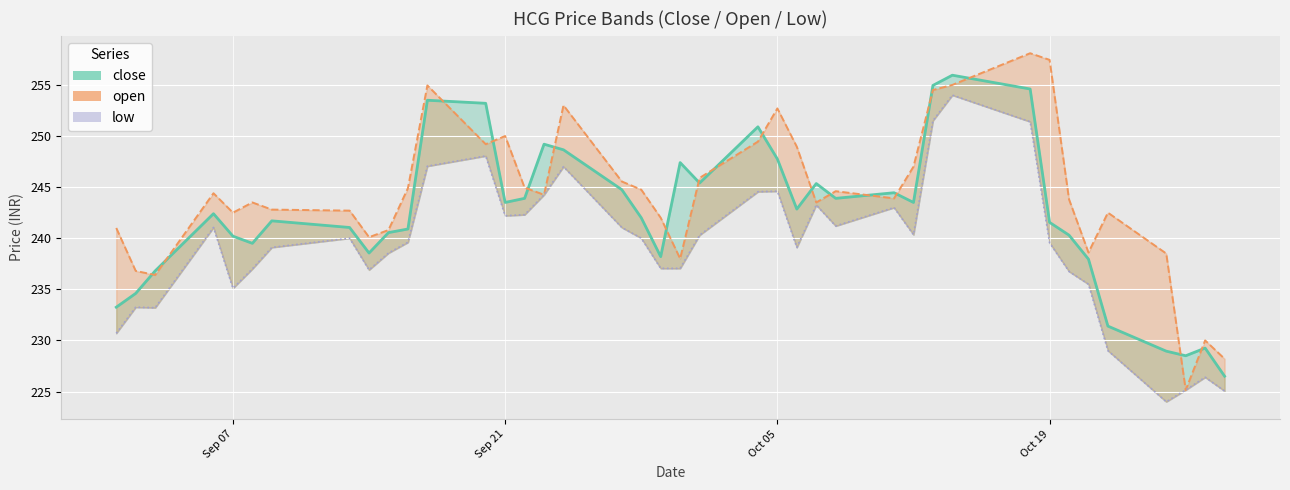

Rank the series by their average value, from lowest to highest.

low, close, open